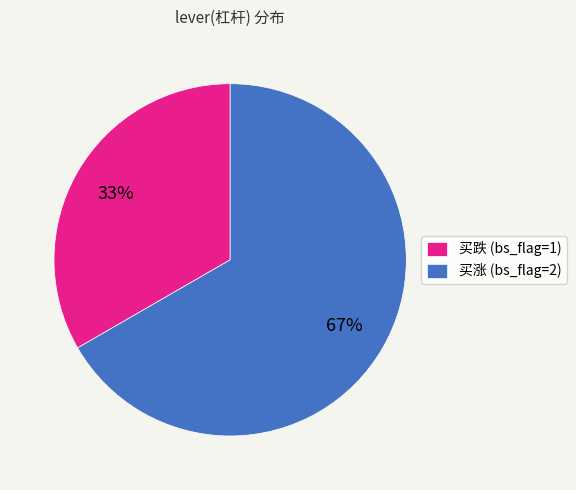

Do 买跌 (bs_flag=1) and 买涨 (bs_flag=2) together represent more than half of the pie?

Yes